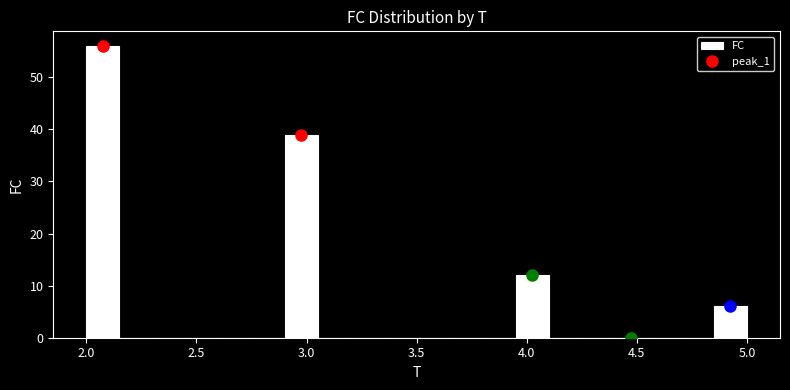

Around what value on the x-axis is the tallest bar? Give the approximate position of its centre, as read against the axis.

2.10